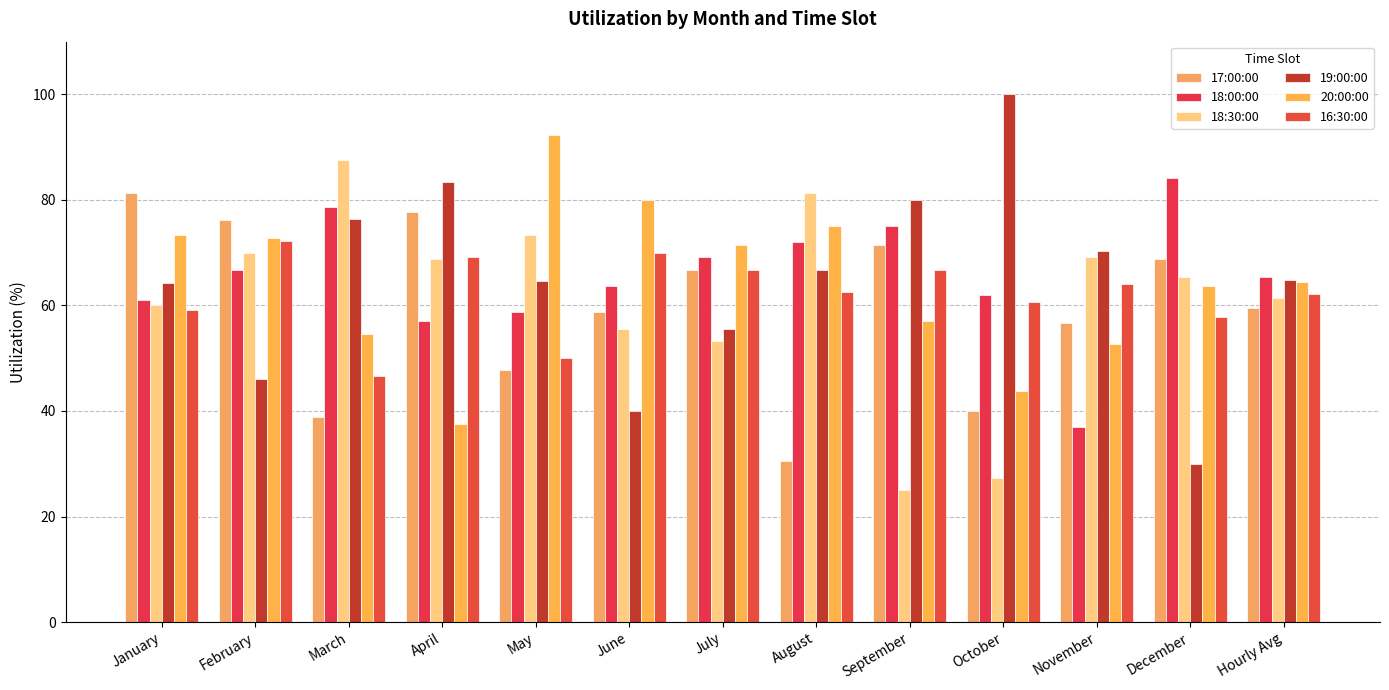

What is the average value of the 17:00:00 series?

59.6